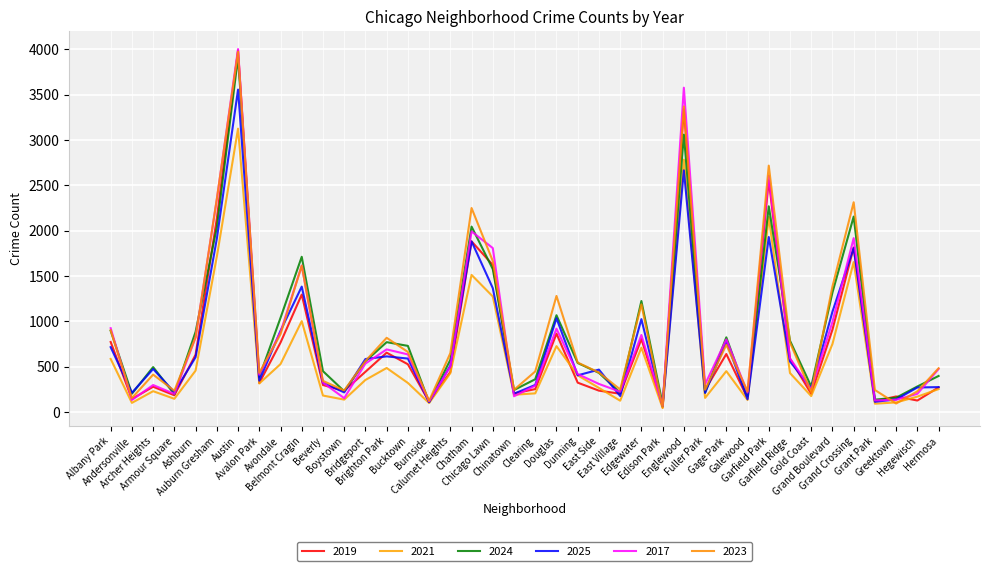

At which category is the sum across all series the highest?

Austin